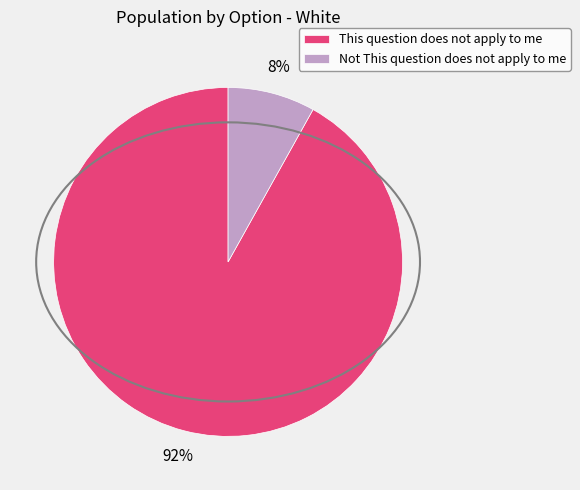

What is the smallest slice in the pie chart?

Not This question does not apply to me